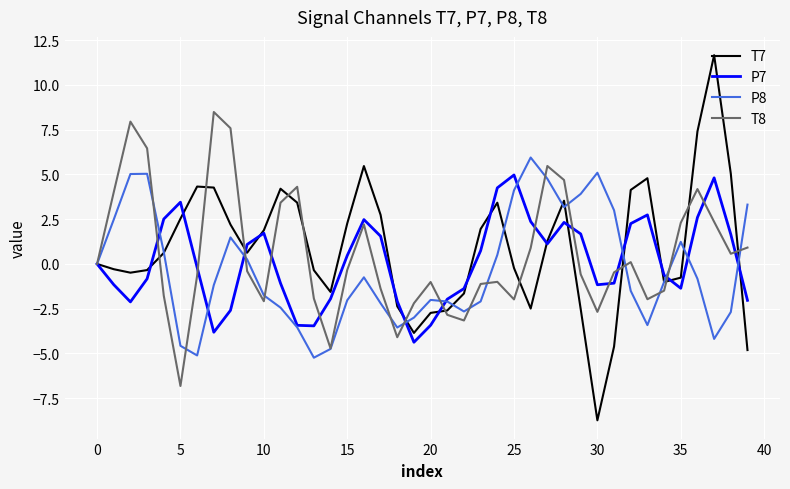

What is the maximum value for T7?

11.7